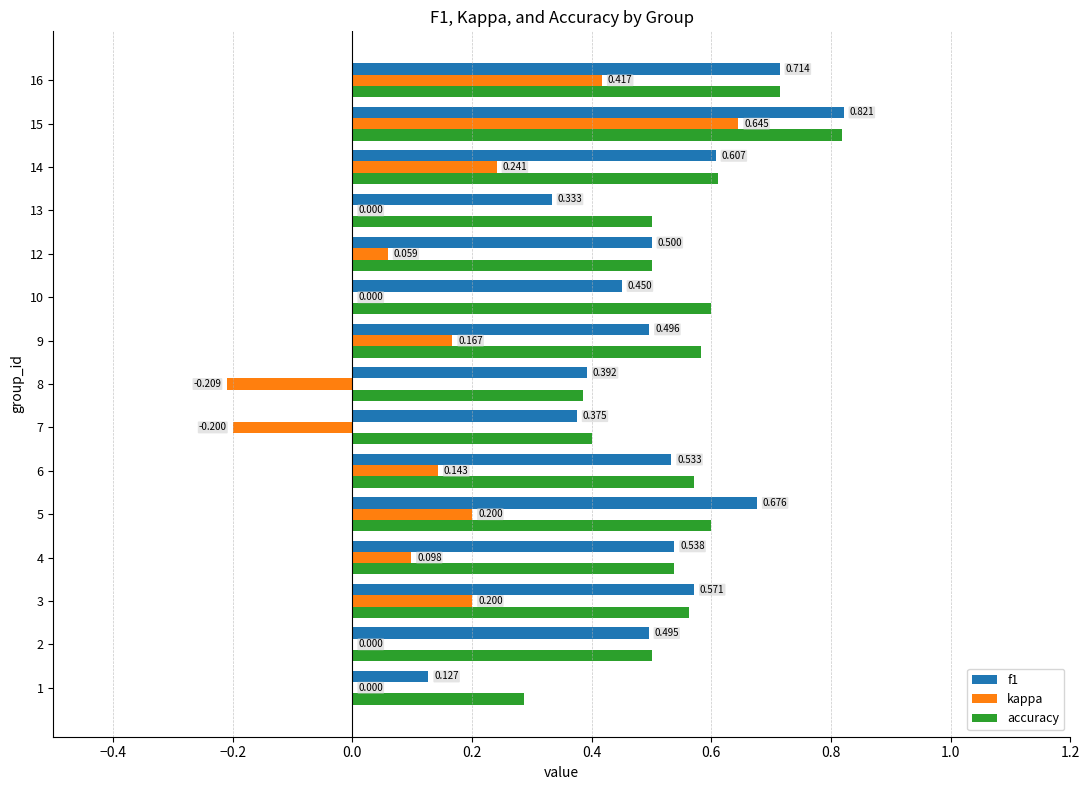

Is the value of accuracy at 6 greater than the value of f1 at 4?

Yes